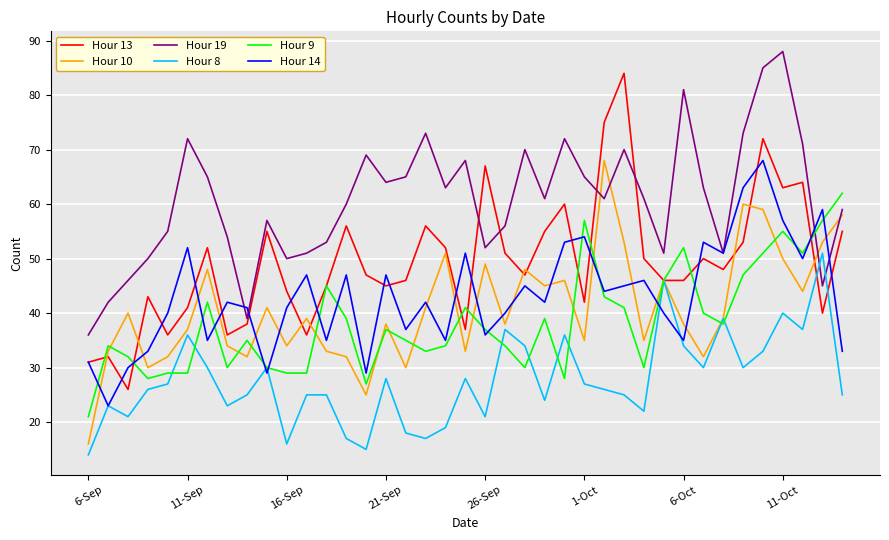

How many lines are shown in the chart?

6